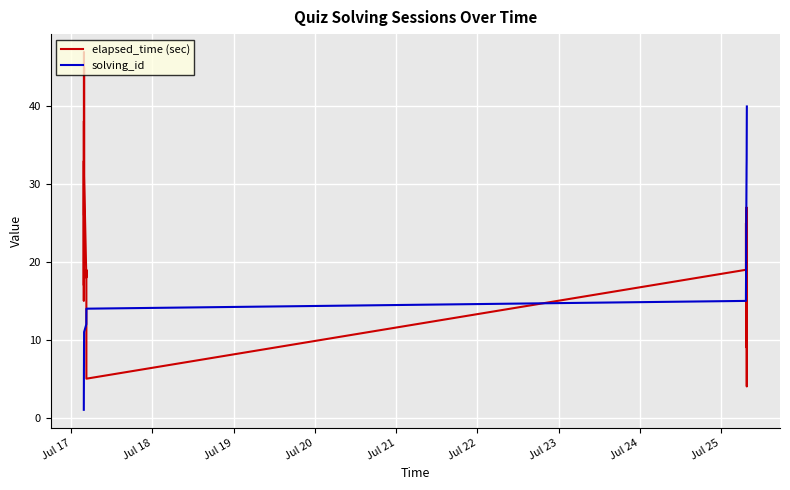

What is the lowest value of the elapsed_time (sec) series?

4